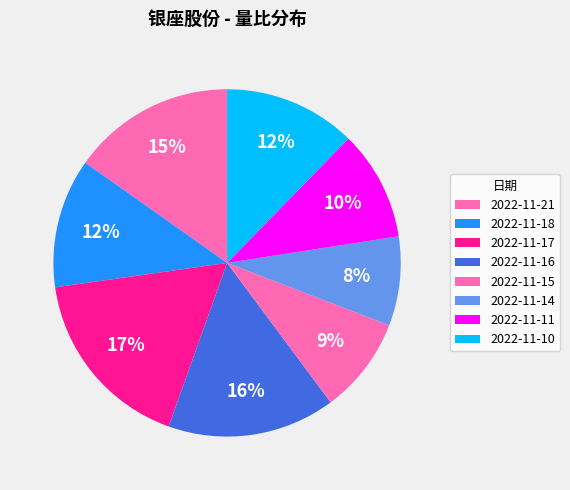

How many slices are in this pie chart?

8